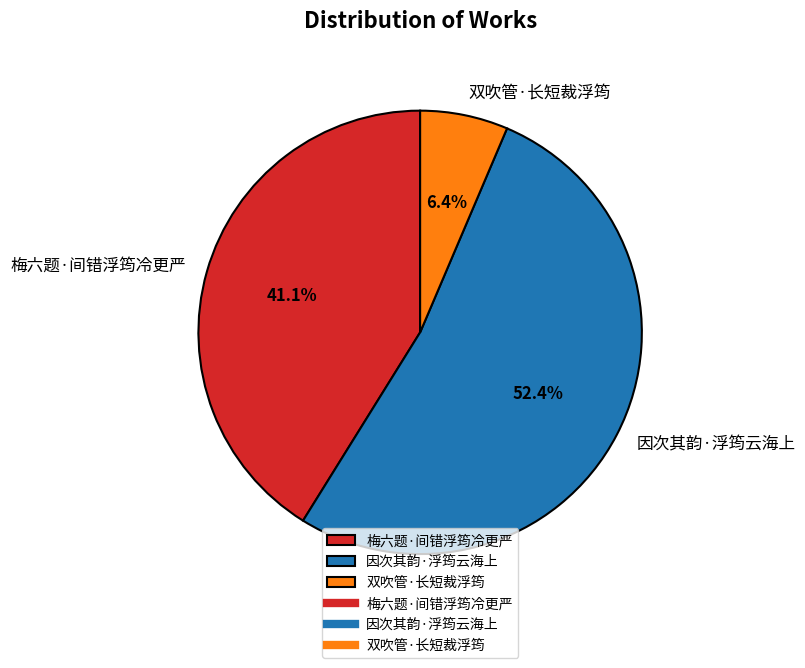

Combined, do 双吹管·长短裁浮筠 and 梅六题·间错浮筠冷更严 account for over 50%?

No